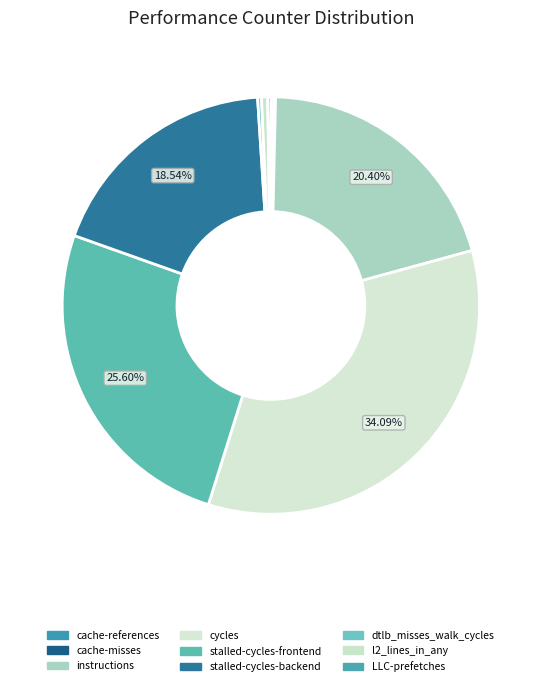

True or false: cache-references accounts for 11% of the total.

False